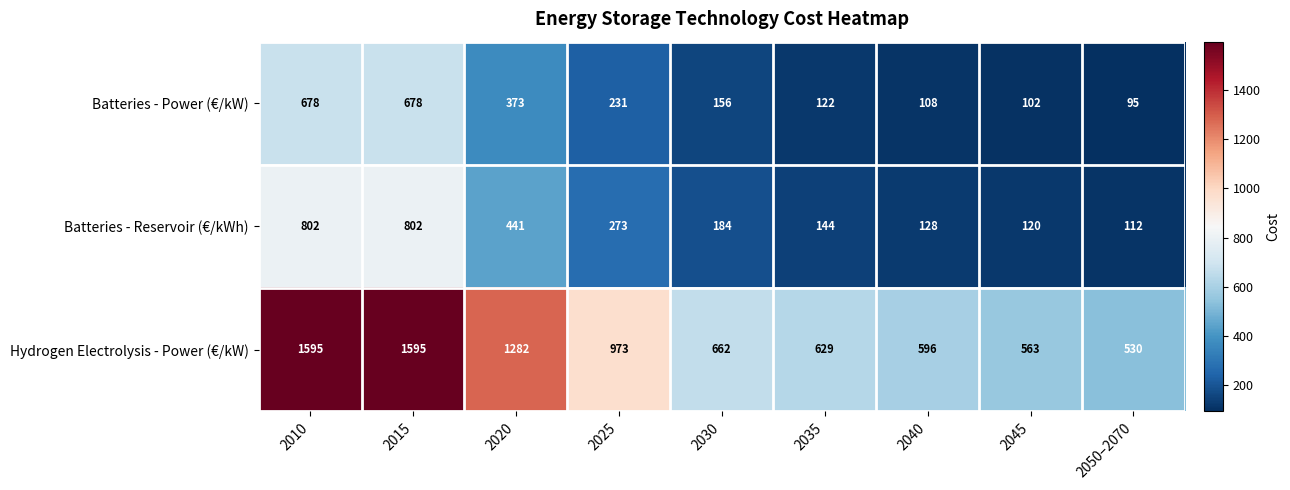

At which category does the chart reach its minimum across all series?

2050–2070